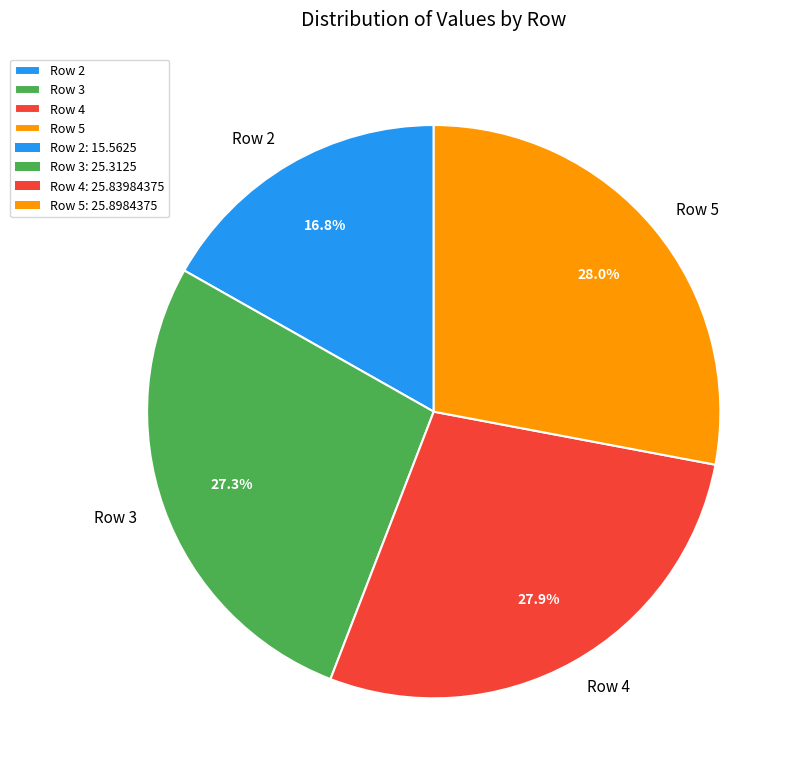

To the nearest percent, what portion does Row 4 represent?

28%